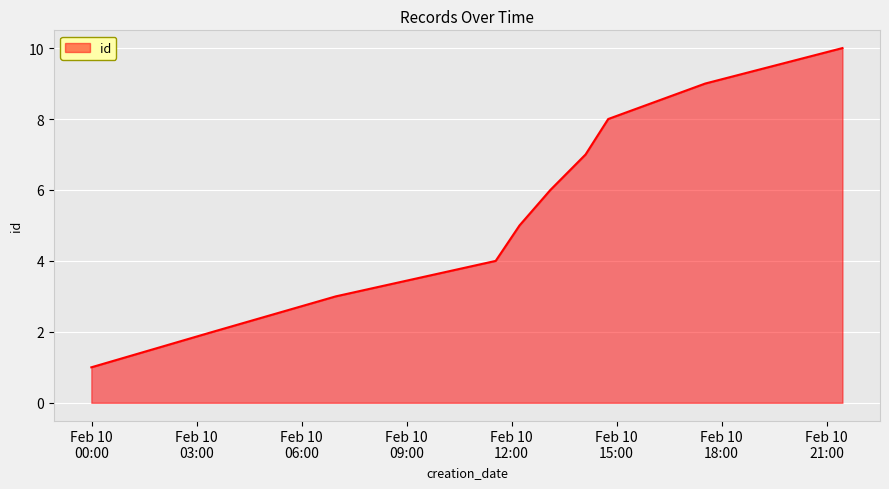

What is the greatest value displayed?

10